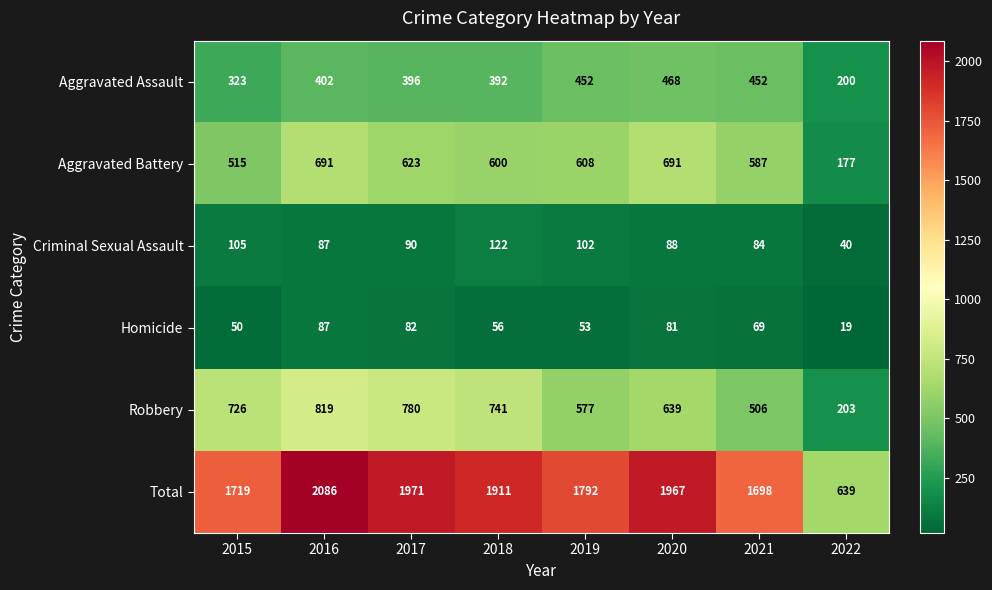

What value does the Total series have at 2018, to the nearest 100?

1900